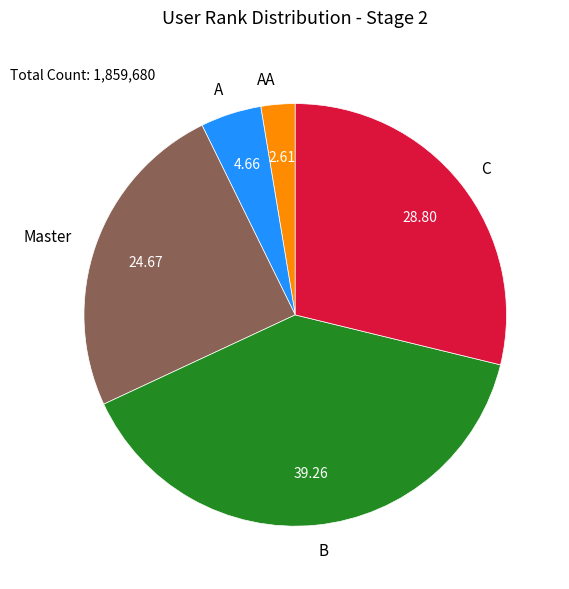

What is the largest slice in the pie chart?

B